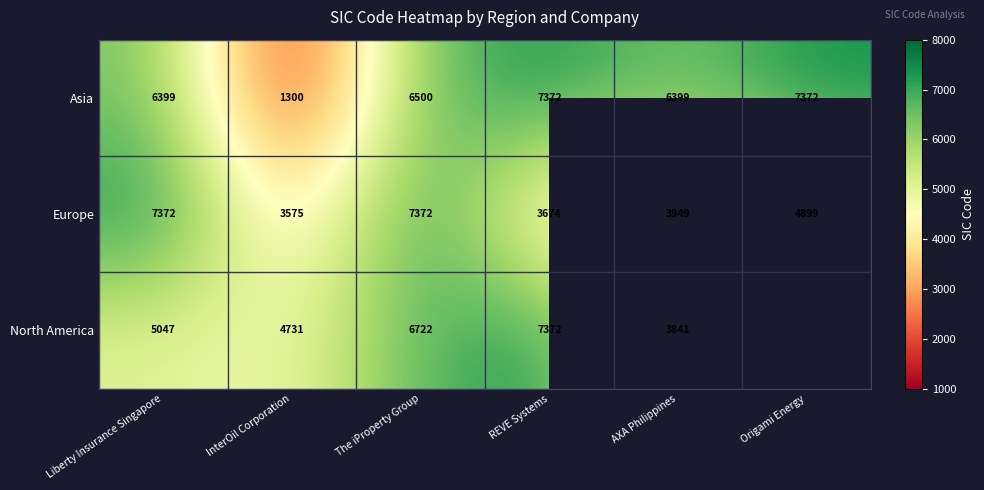

What is the maximum value for Europe?

7372